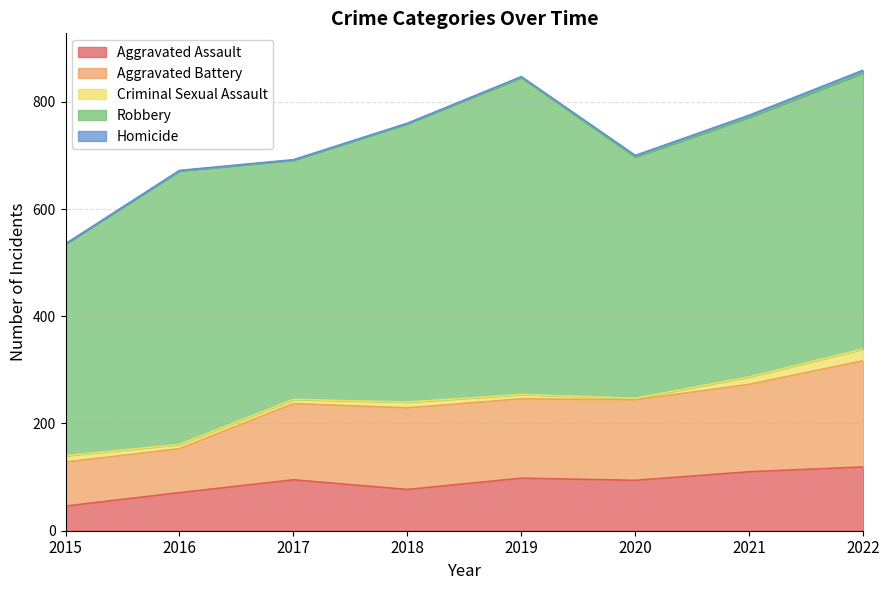

At which category does Aggravated Battery reach its first local peak?

2018